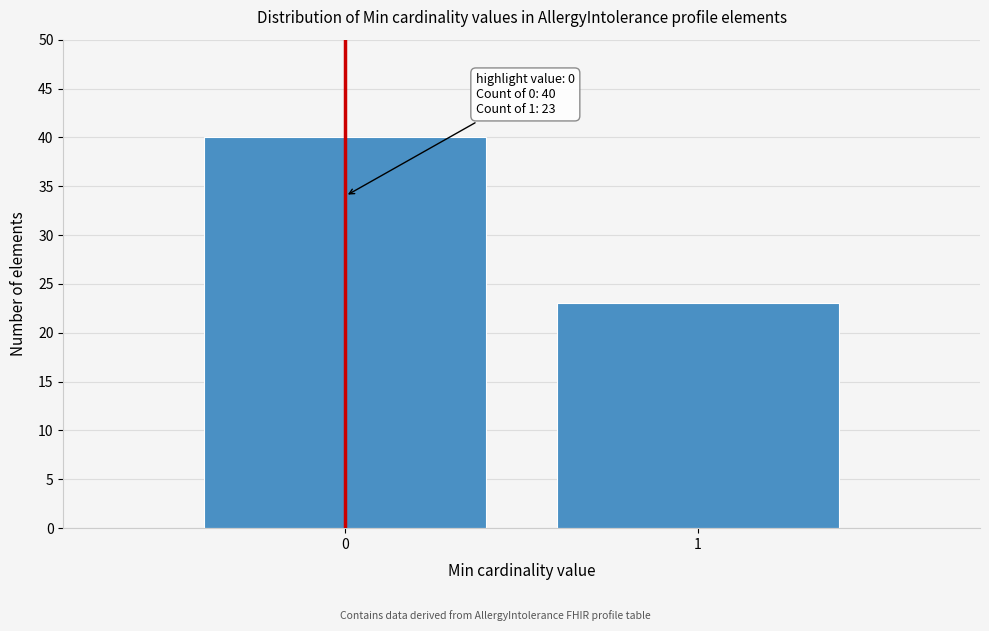

Reading right to left, what are all the values shown in this chart?

1=23	0=40